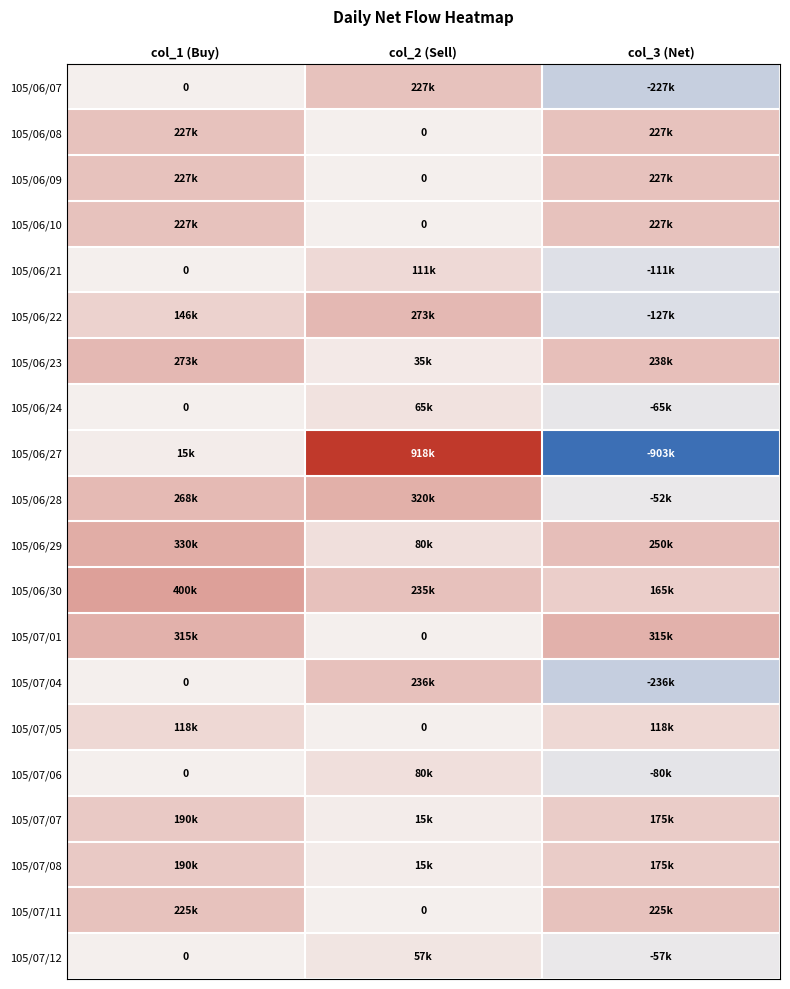

Where is 105/06/07 nearest to the value 0?

col_1 (Buy)